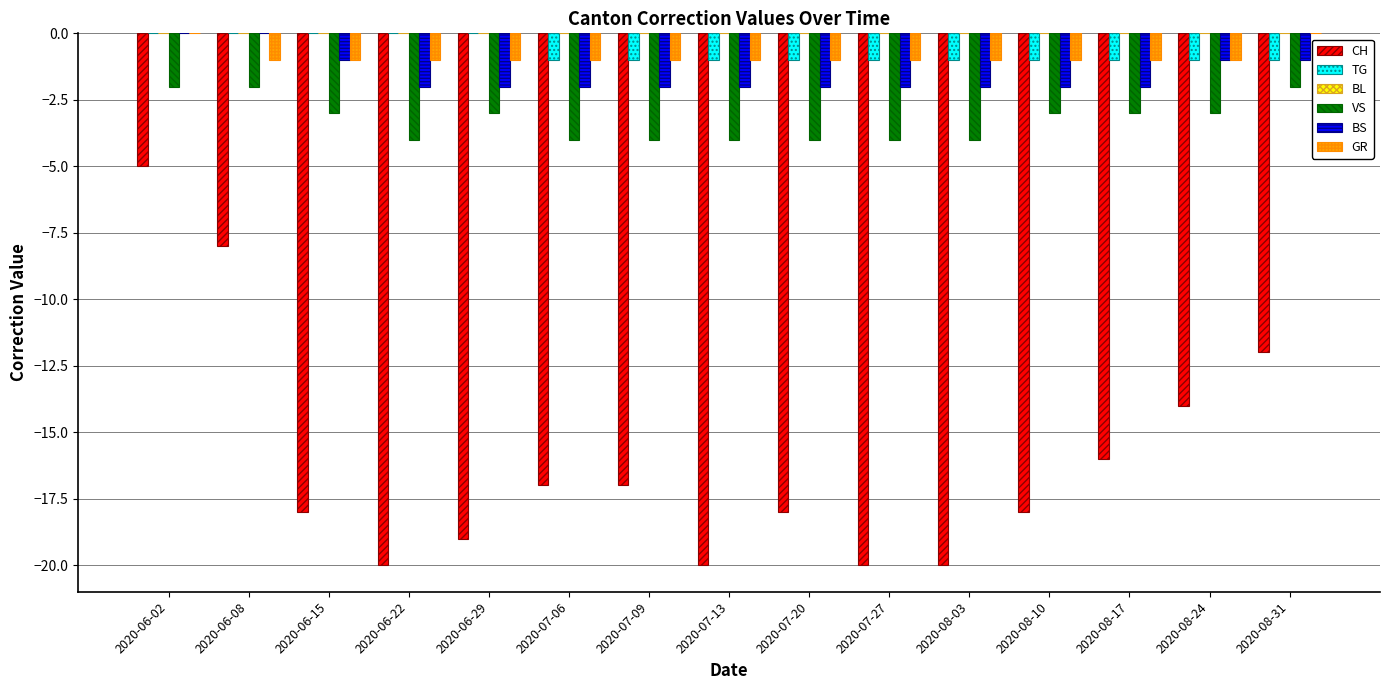

What is the total value across all series at 2020-07-09?

-25